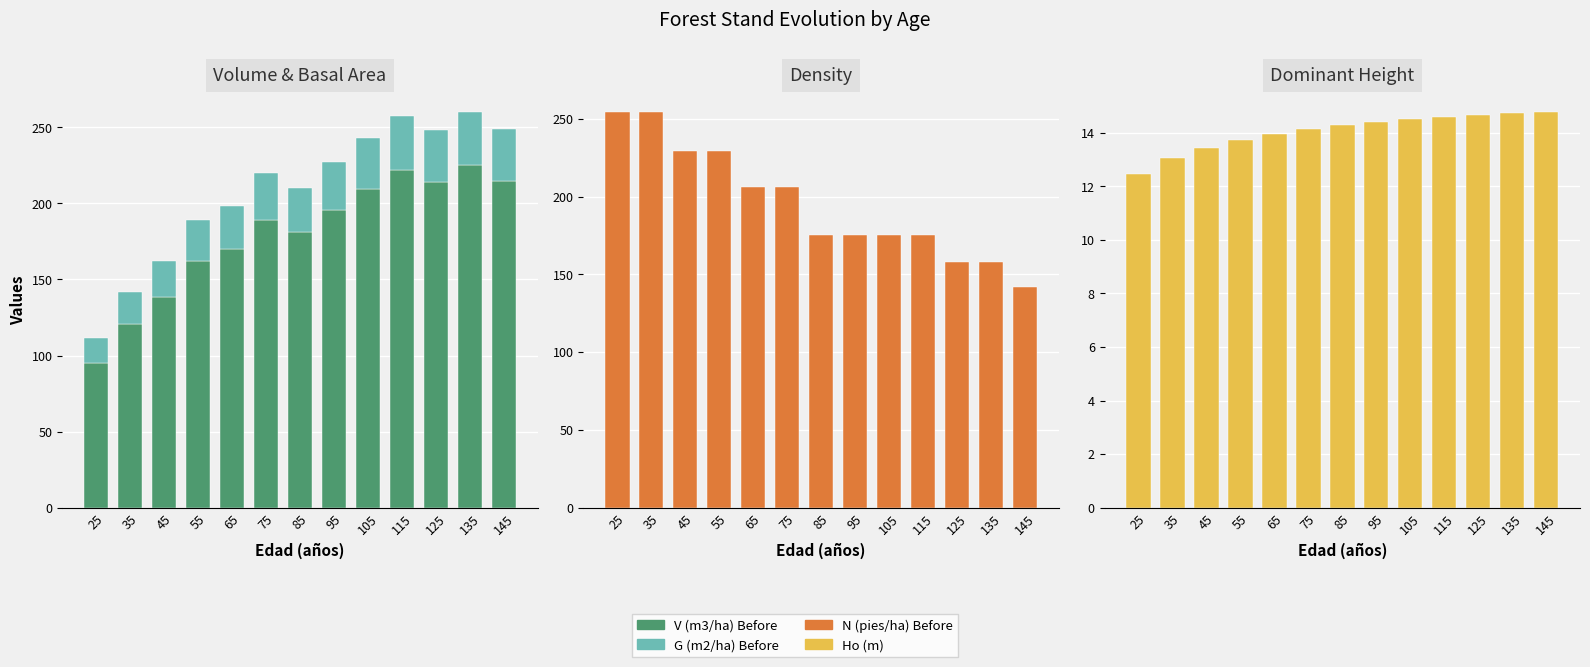

Which label corresponds to the largest value in the chart?

25